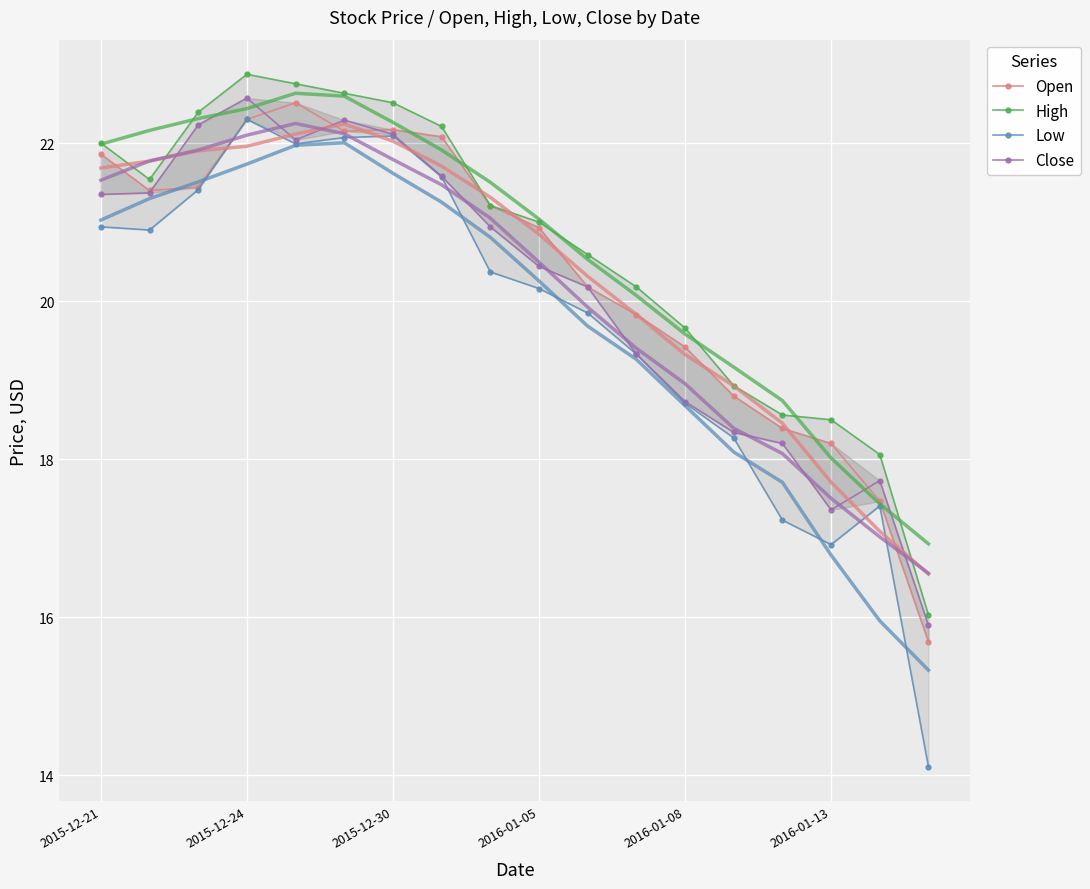

List the series in order of their peak value, lowest first.

Low, Open, Close, High